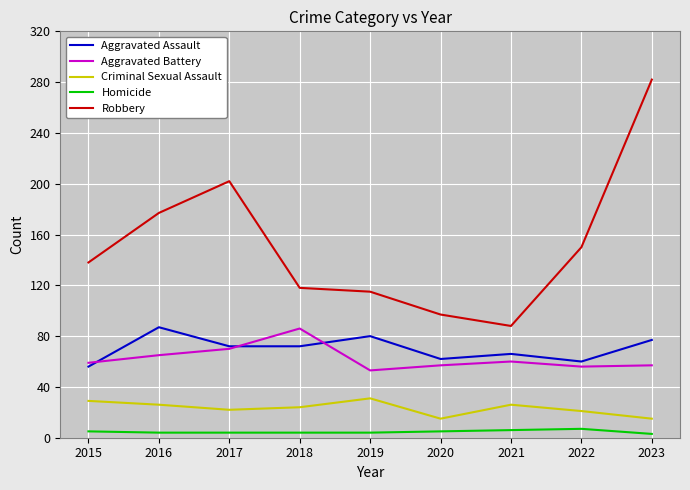

True or false: Robbery has a value of 152 at 2021.

False